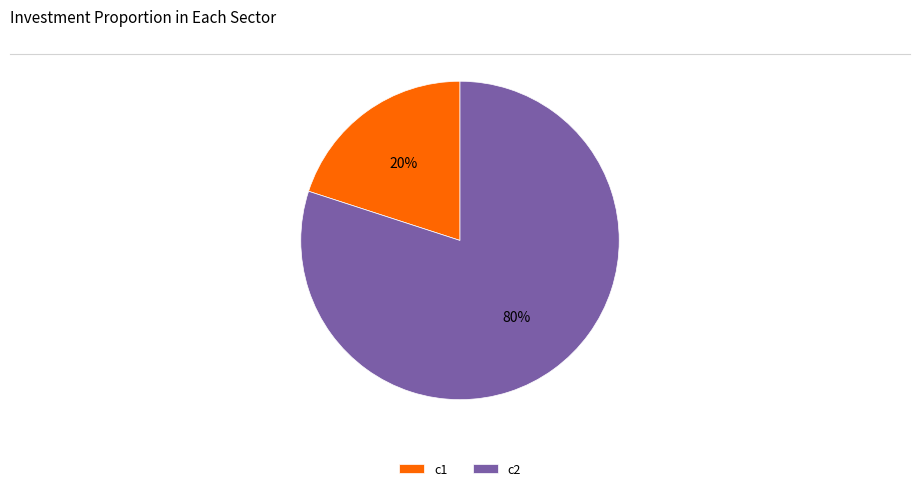

To the nearest percent, what is the combined percentage of c1 and c2?

100%